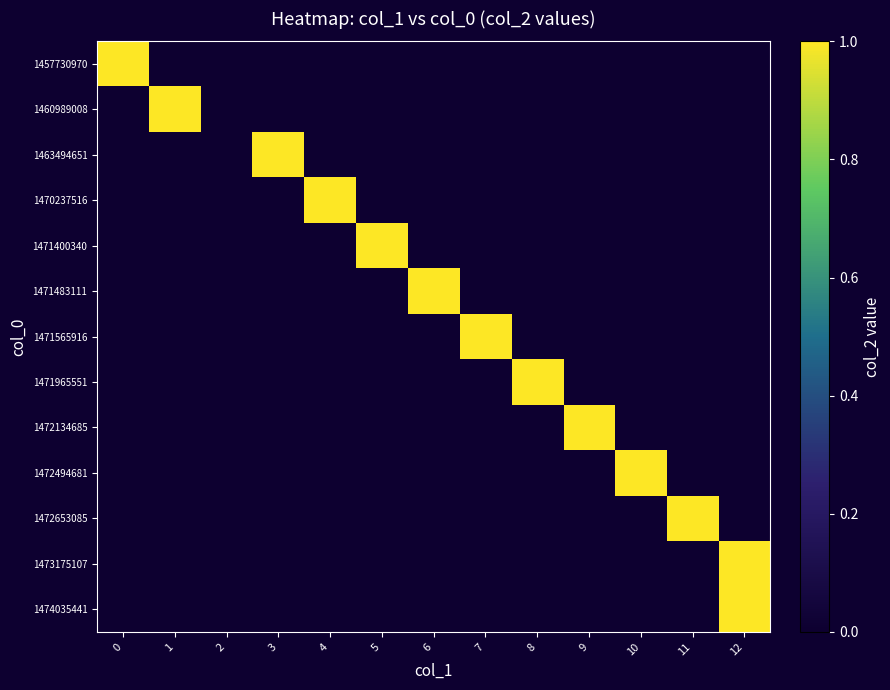

Between 5 and 9, which series saw the biggest shift?

1471400340